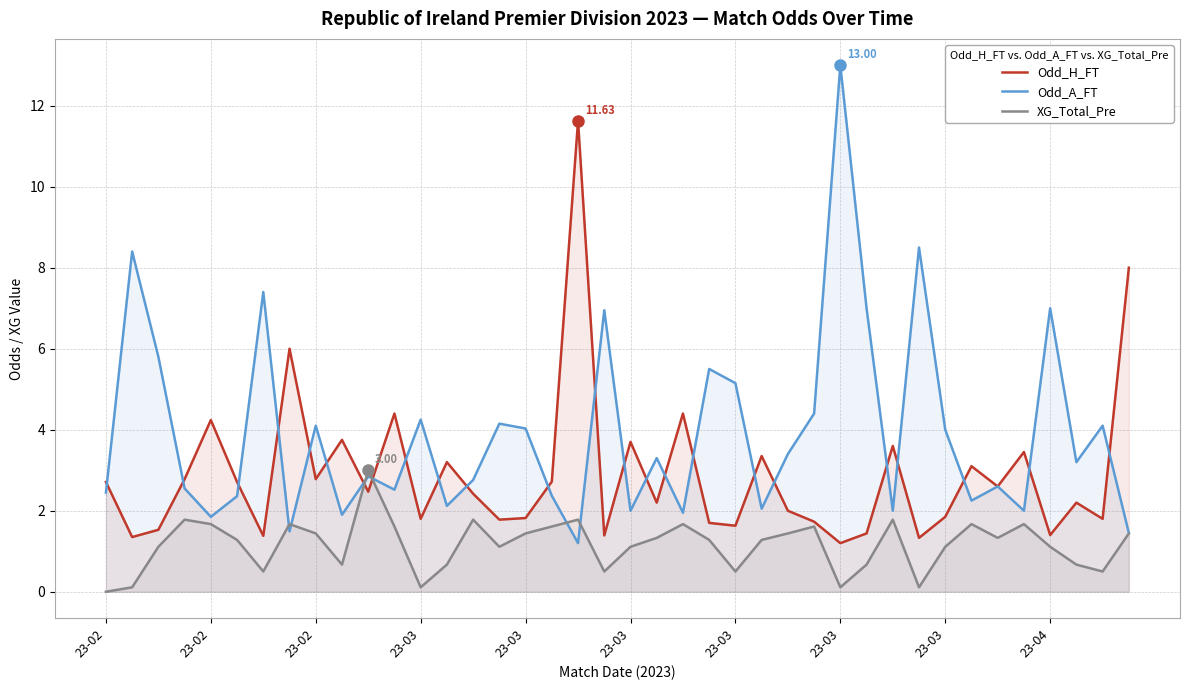

Which has a higher value, 37 or 16?

37